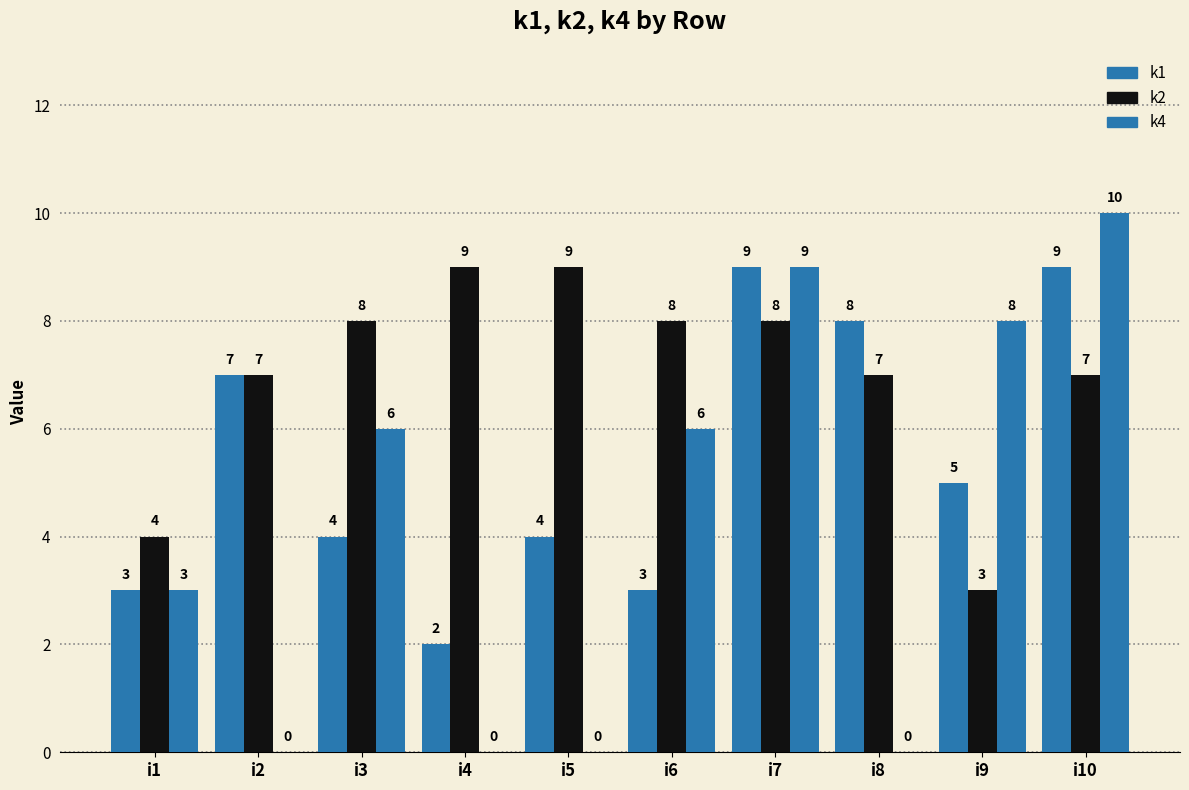

How many distinct data groups are displayed?

3